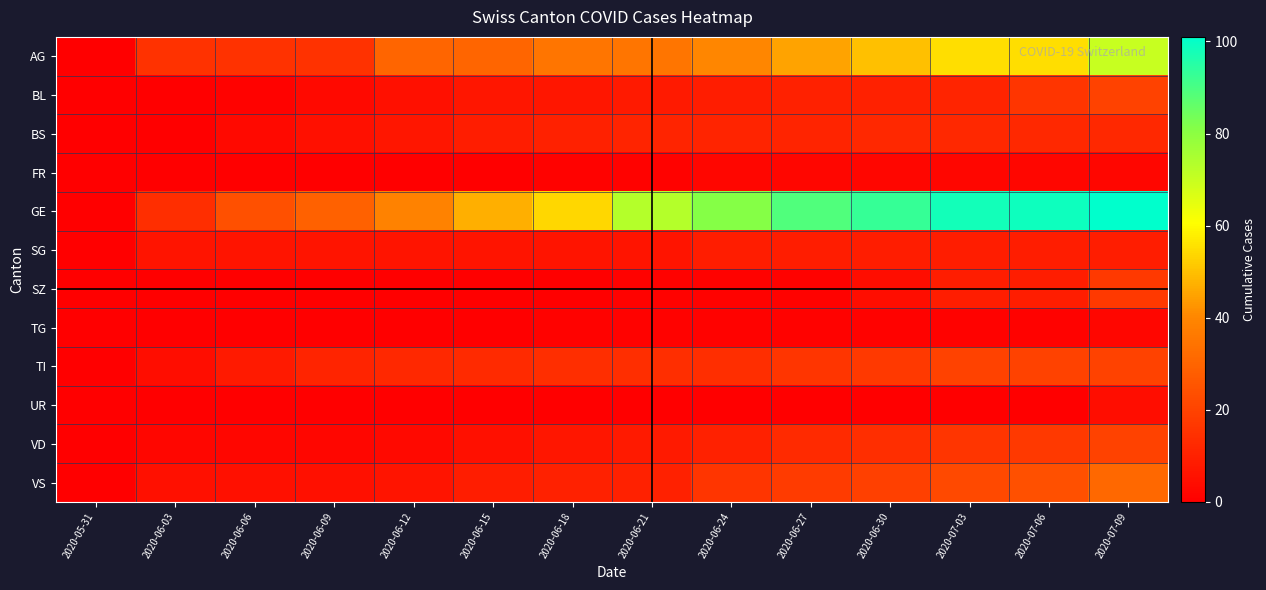

At which category is the sum across all series the highest?

2020-07-09